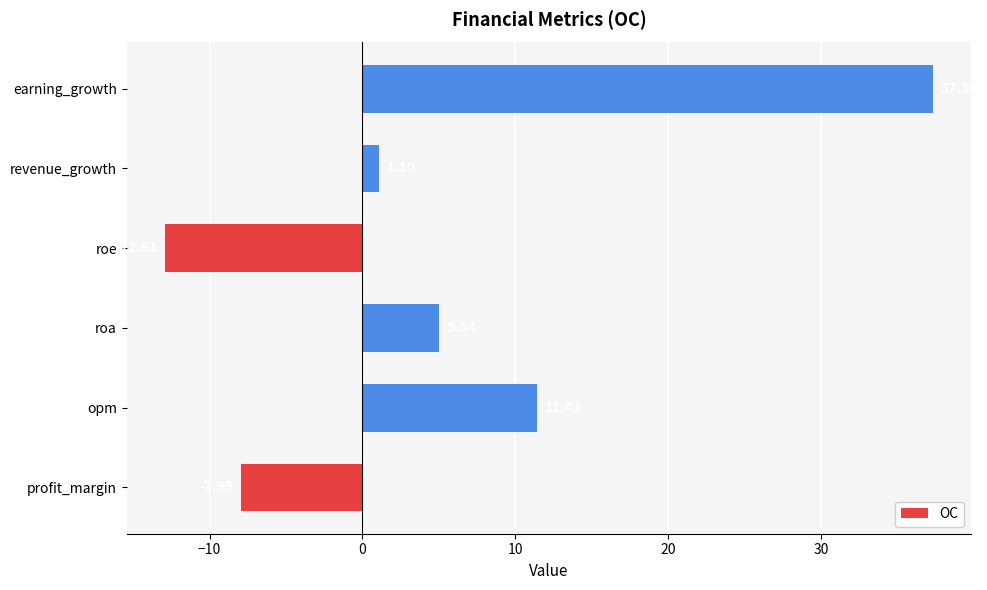

Approximately how many times larger is the value at roa compared to opm?

0.4